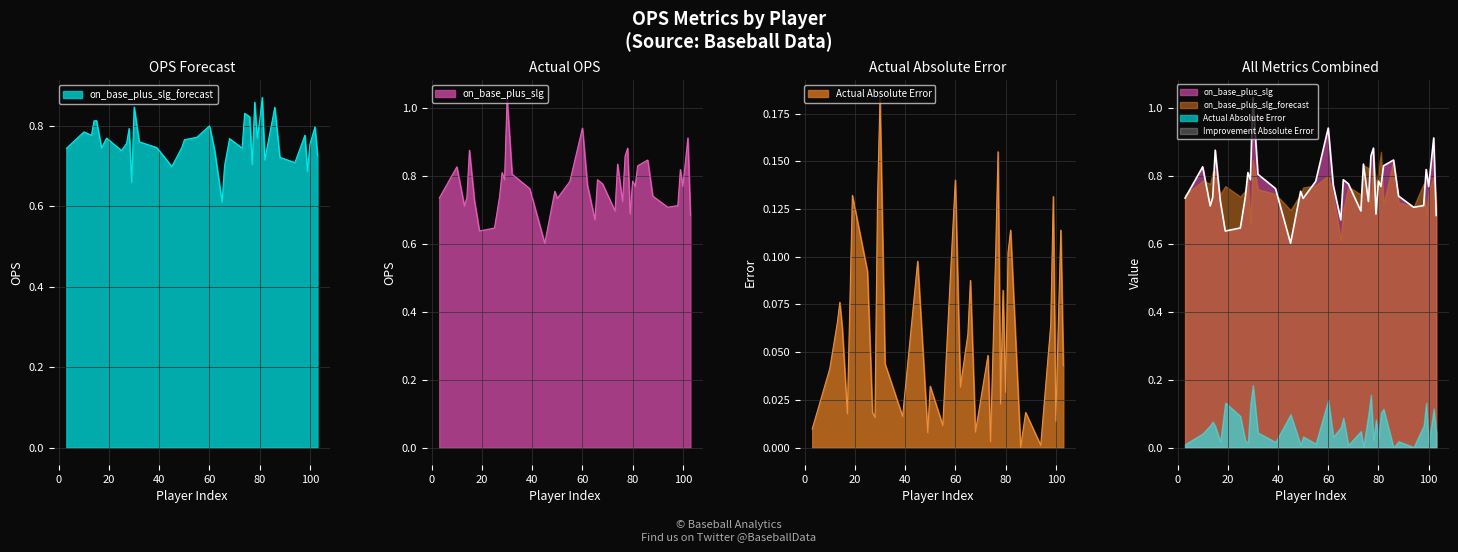

True or false: on_base_plus_slg_forecast and Actual Absolute Error intersect in this chart.

False